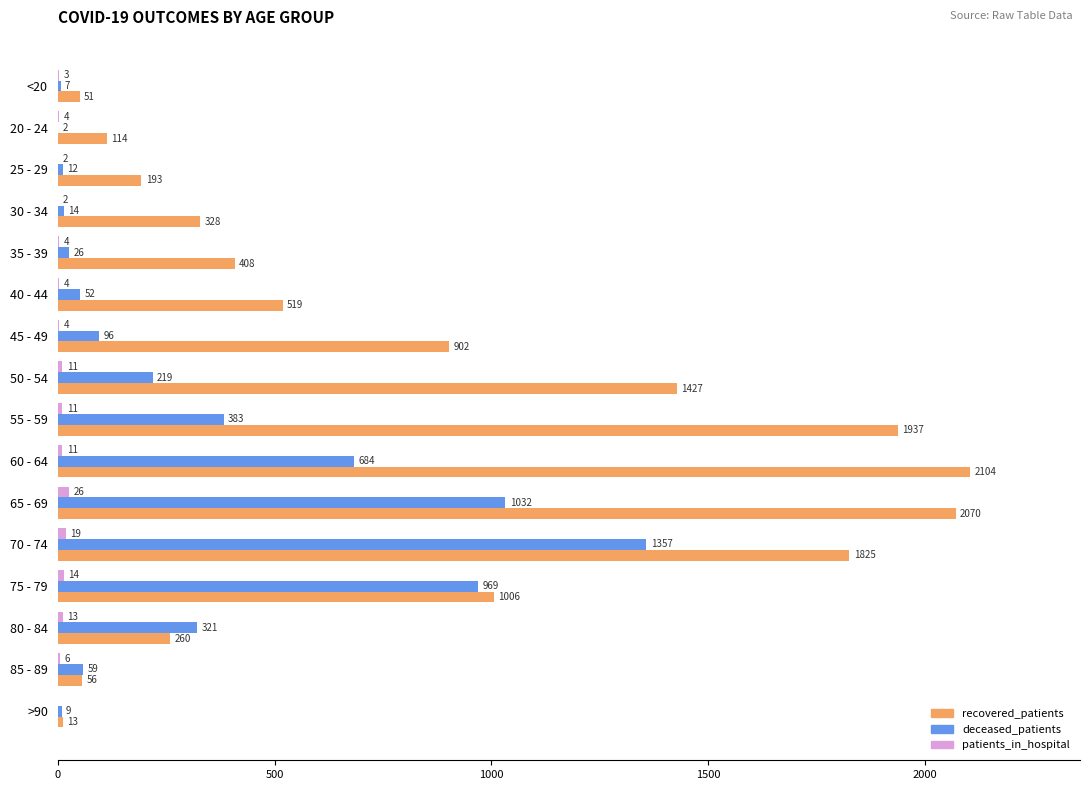

Where is patients_in_hospital nearest to the value 13?

80 - 84